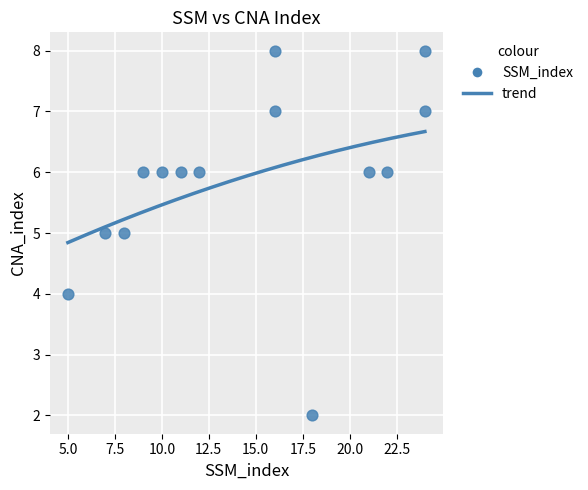

What is the range of X values (max minus min)?

19